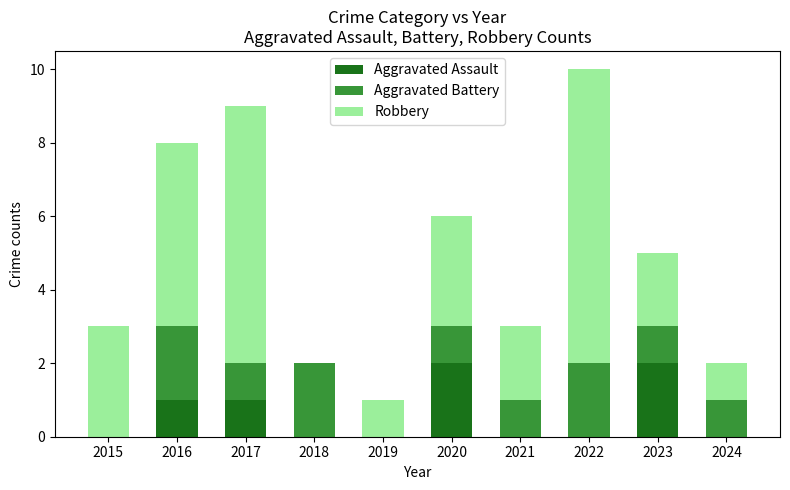

At which category is the sum across all series the highest?

2022